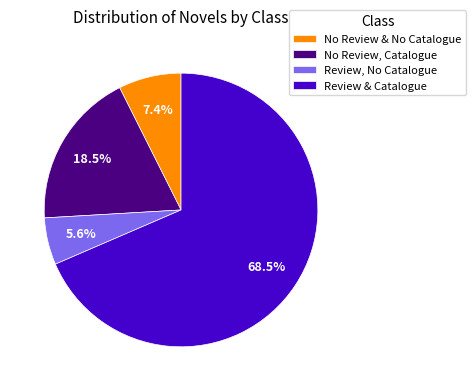

Which slice is the smallest?

Review, No Catalogue